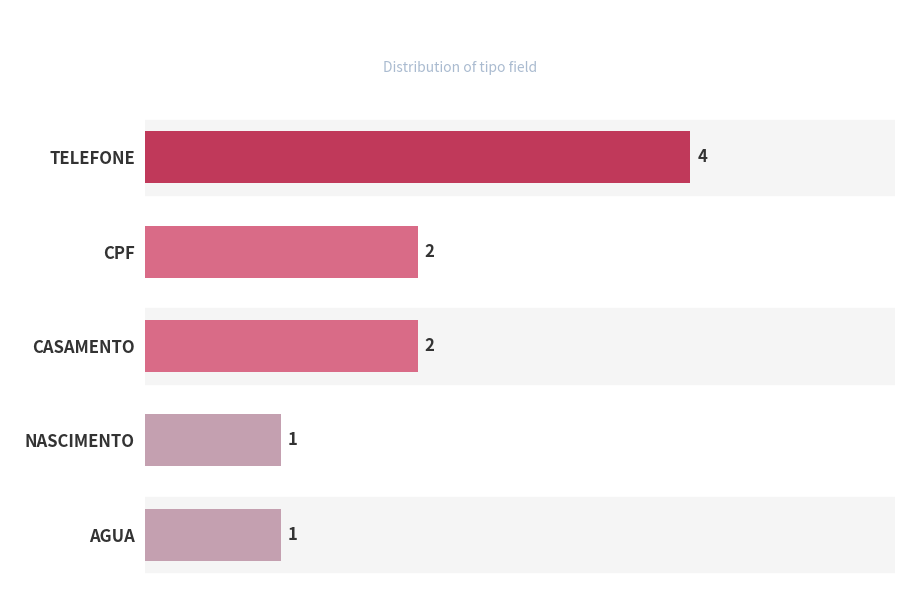

Reading bottom to top, list all the values displayed in this chart.

1	1	2	2	4